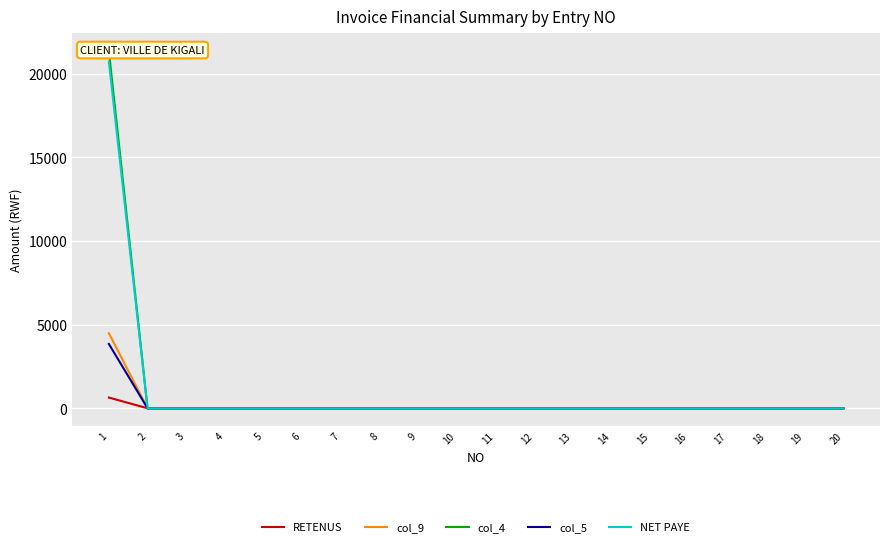

Which series changed the most between 12 and 18?

RETENUS